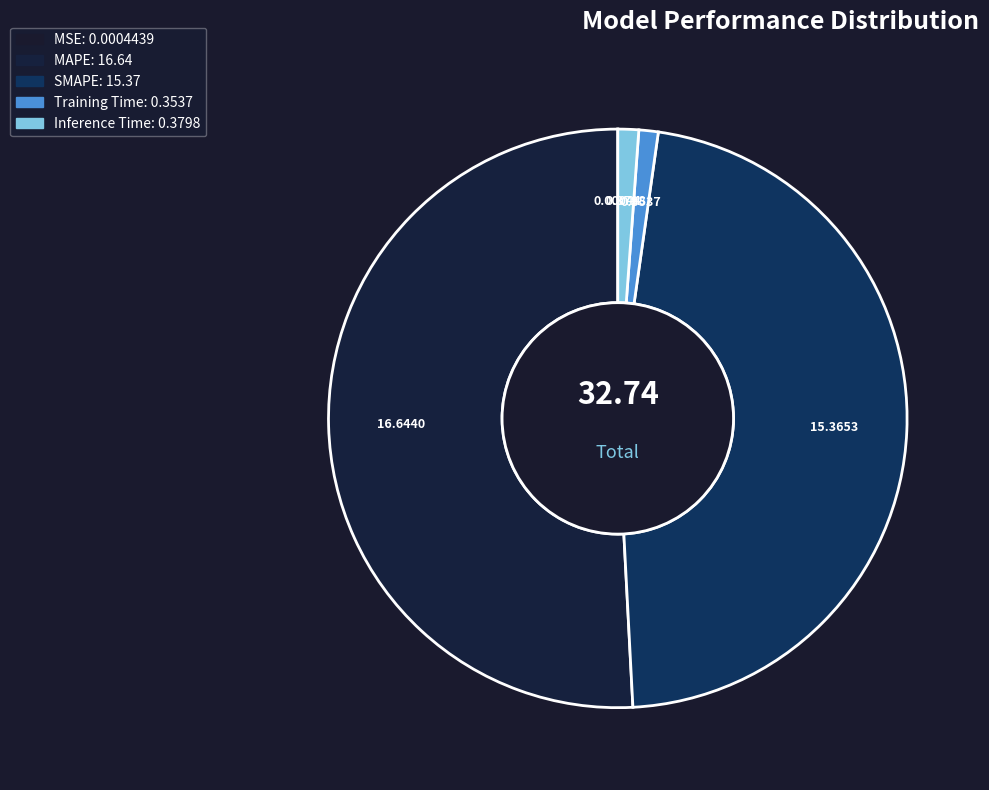

Does any single category account for the majority?

Yes